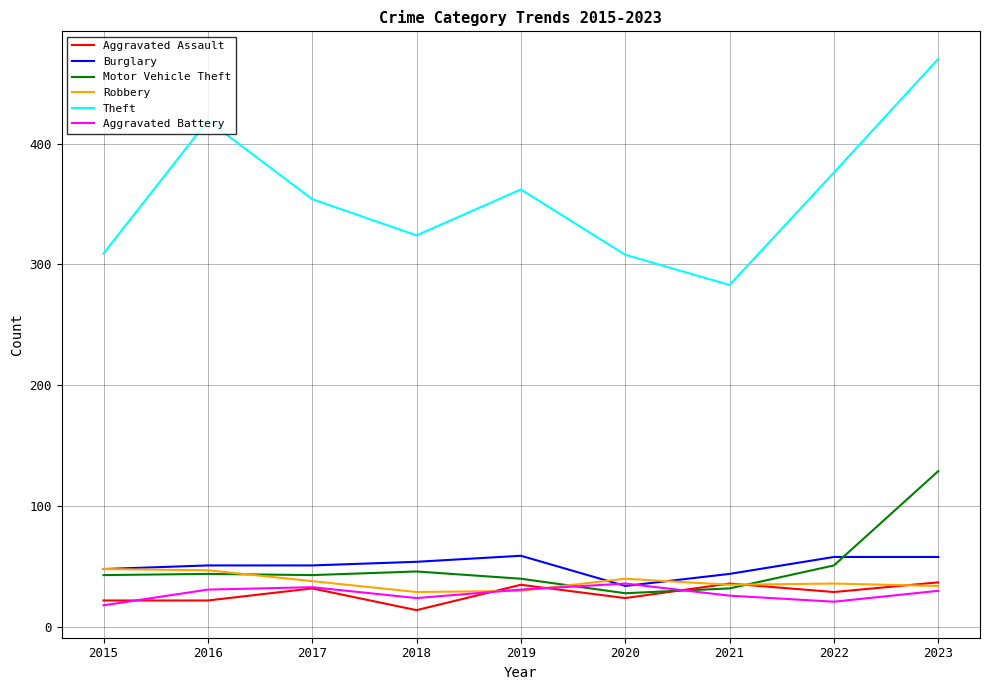

How many lines are shown in the chart?

6